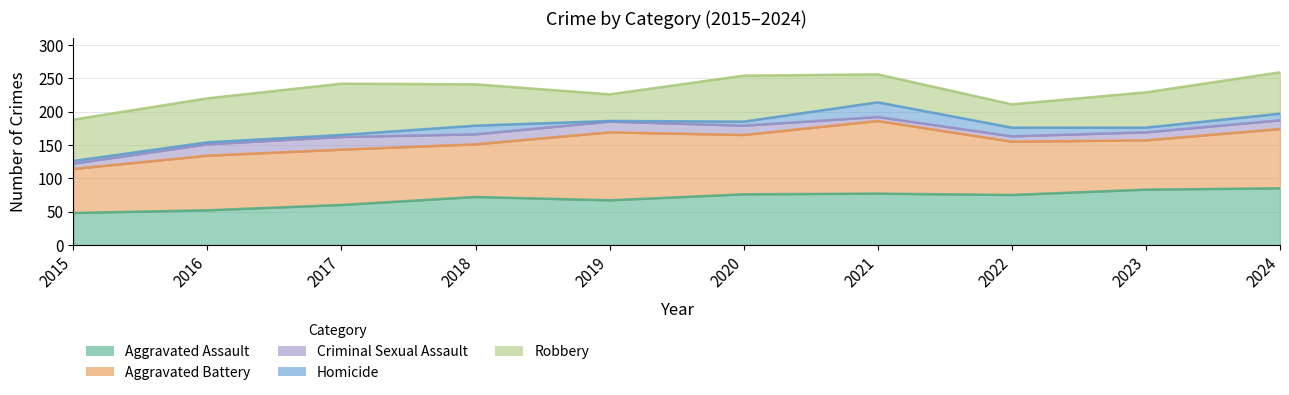

List the series in order of their peak value, lowest first.

Criminal Sexual Assault, Homicide, Robbery, Aggravated Assault, Aggravated Battery